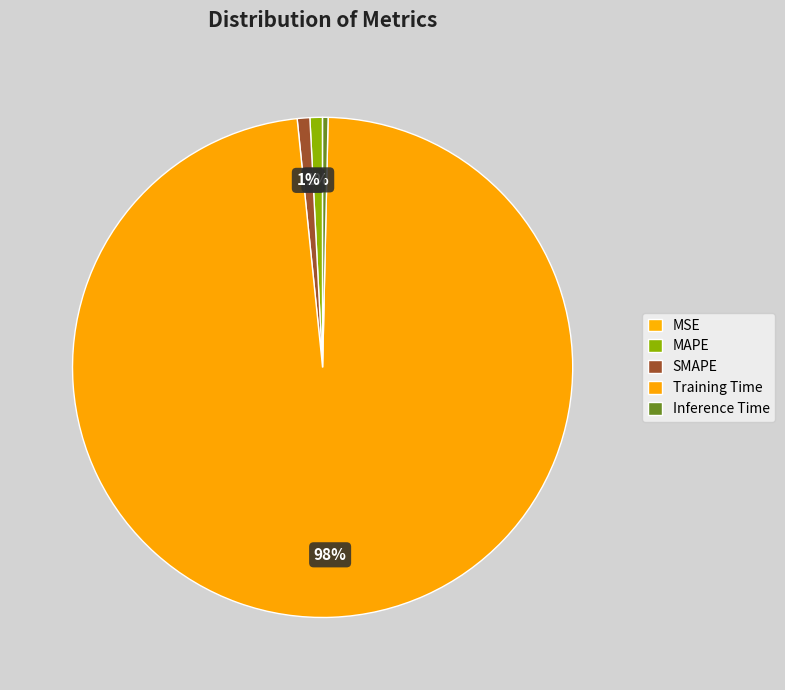

Which slice is the smallest?

MSE